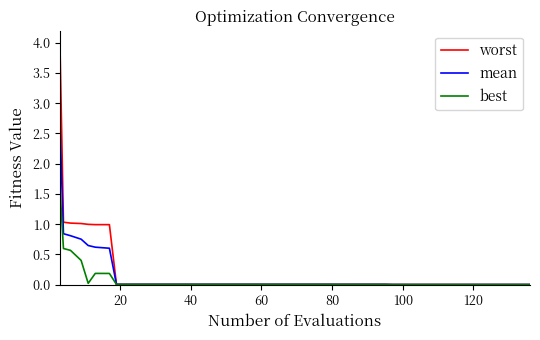

How many lines are shown in the chart?

3